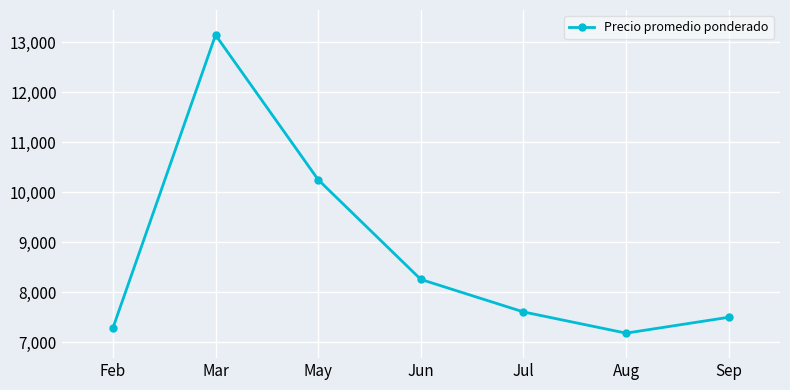

How many points are lower than both their immediate neighbors (excluding endpoints)?

1